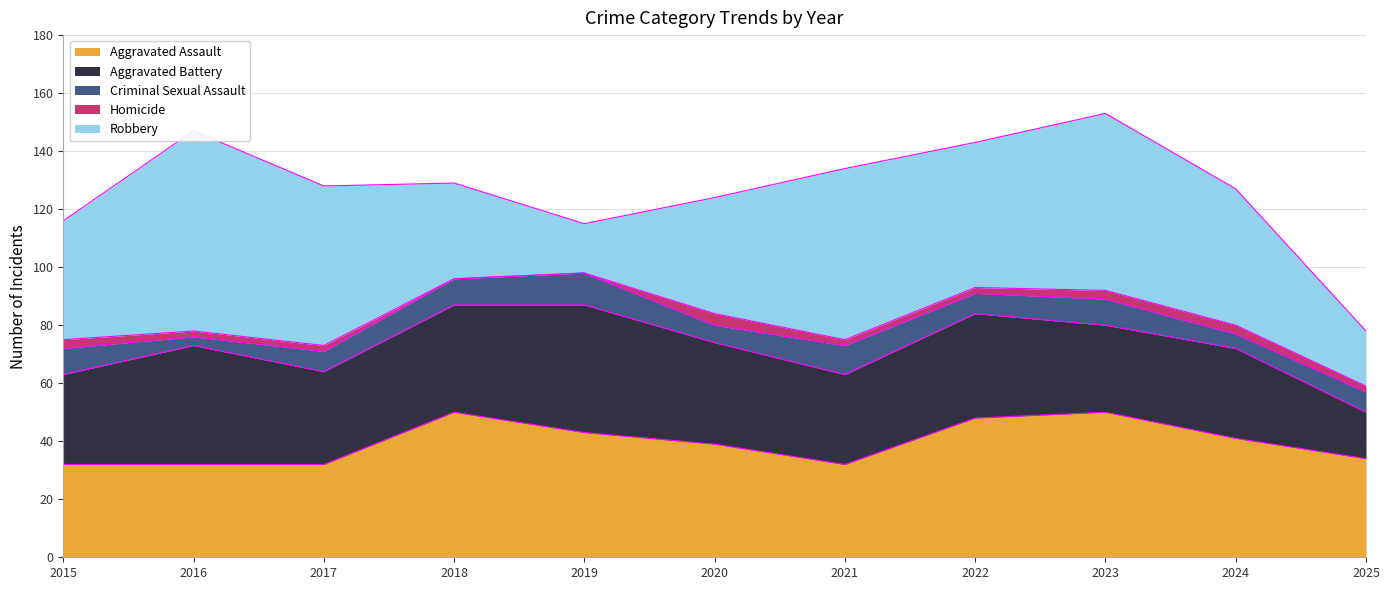

How many interior local valleys does the Robbery series have?

2